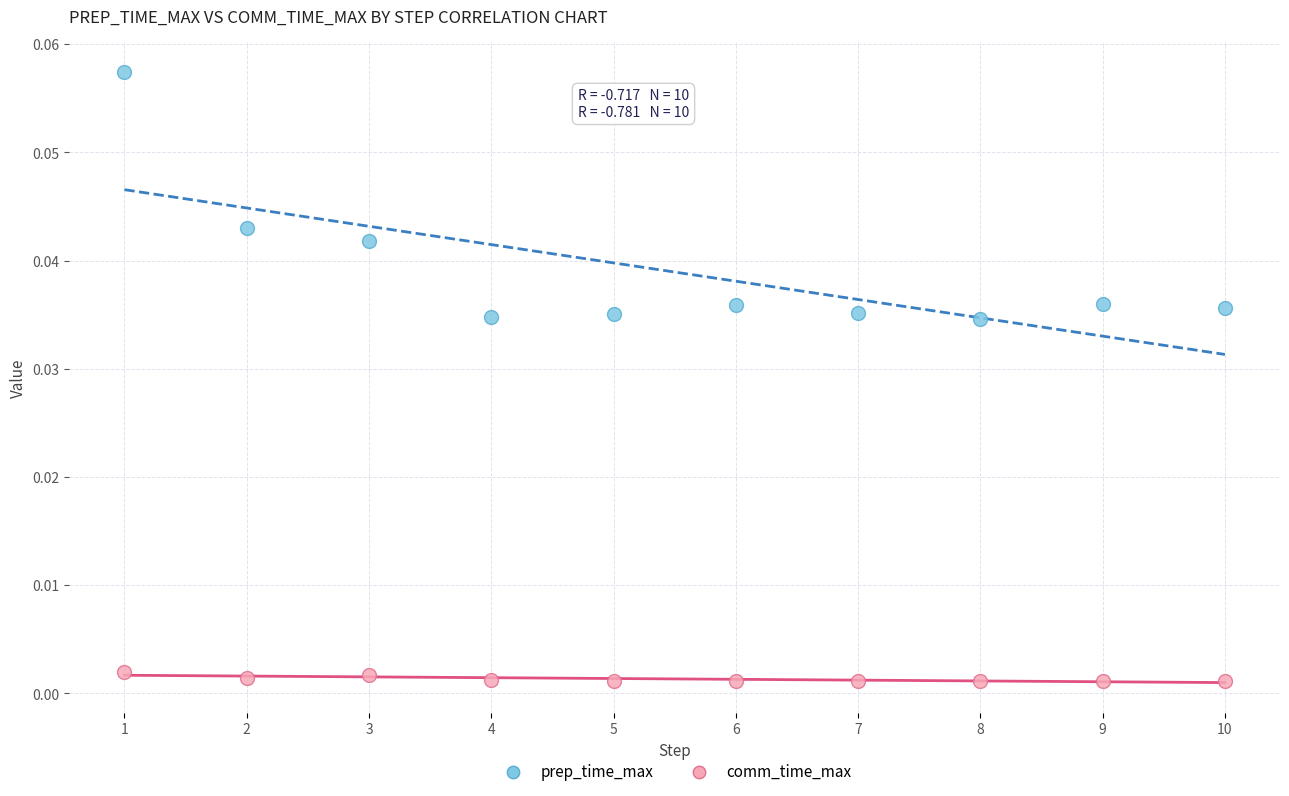

Which series has the largest Y range (max minus min)?

prep_time_max